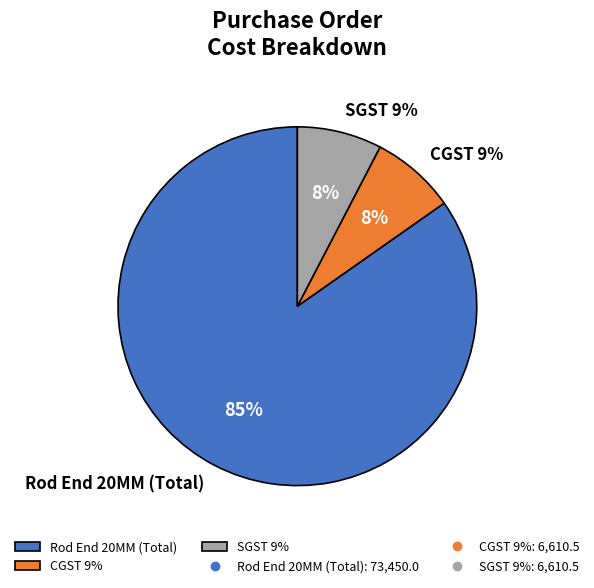

To the nearest percent, what percentage of the pie is SGST 9%?

8%